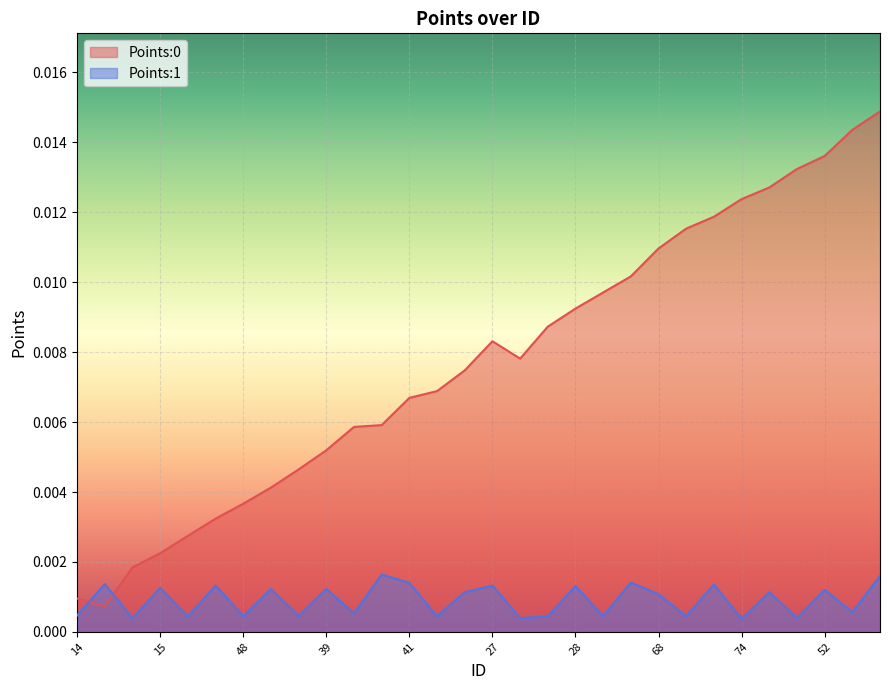

Which label corresponds to the largest value in the chart?

32